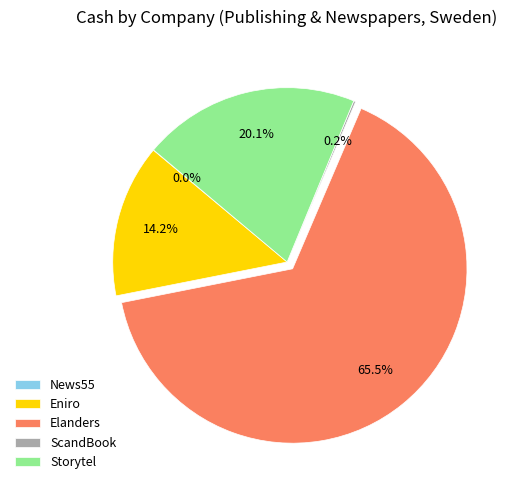

Approximately how many times larger is the value at Storytel compared to Elanders?

0.3